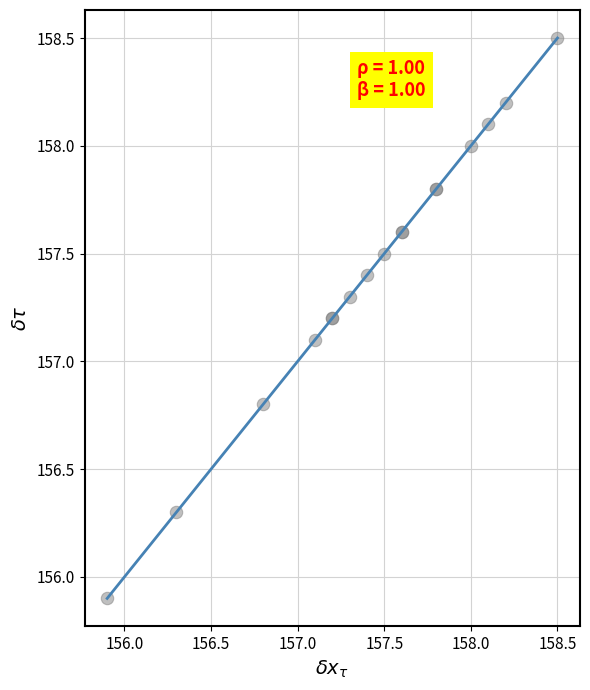

What Y value in the scatter plot is closest to 157?

157.1